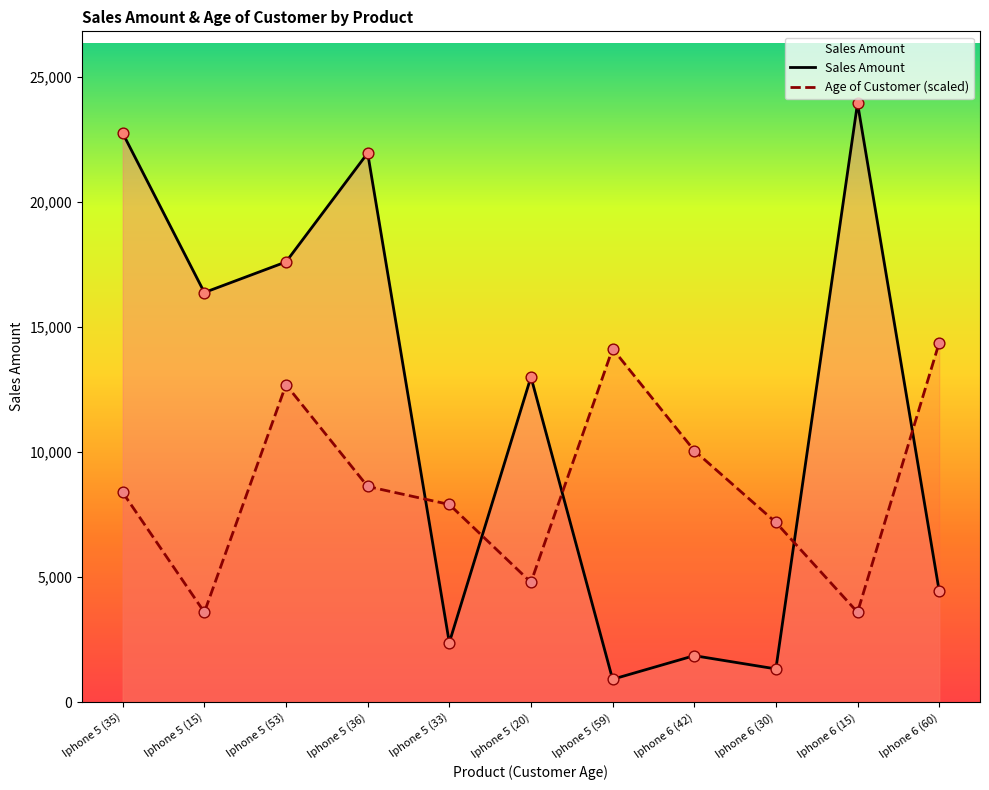

What are all the series names shown in the legend?

Sales Amount, Age of Customer